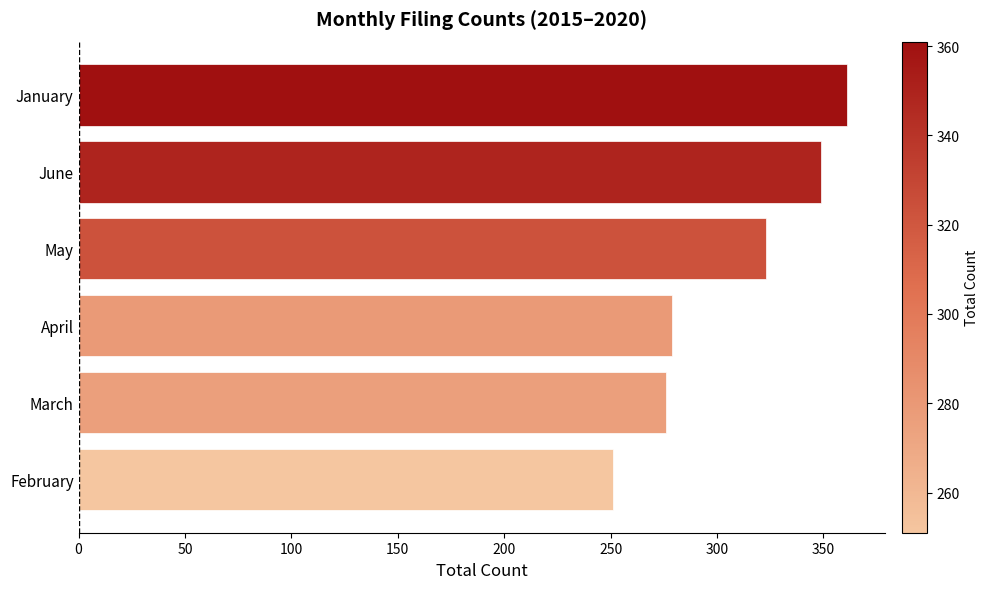

Which has a higher value, May or March?

May